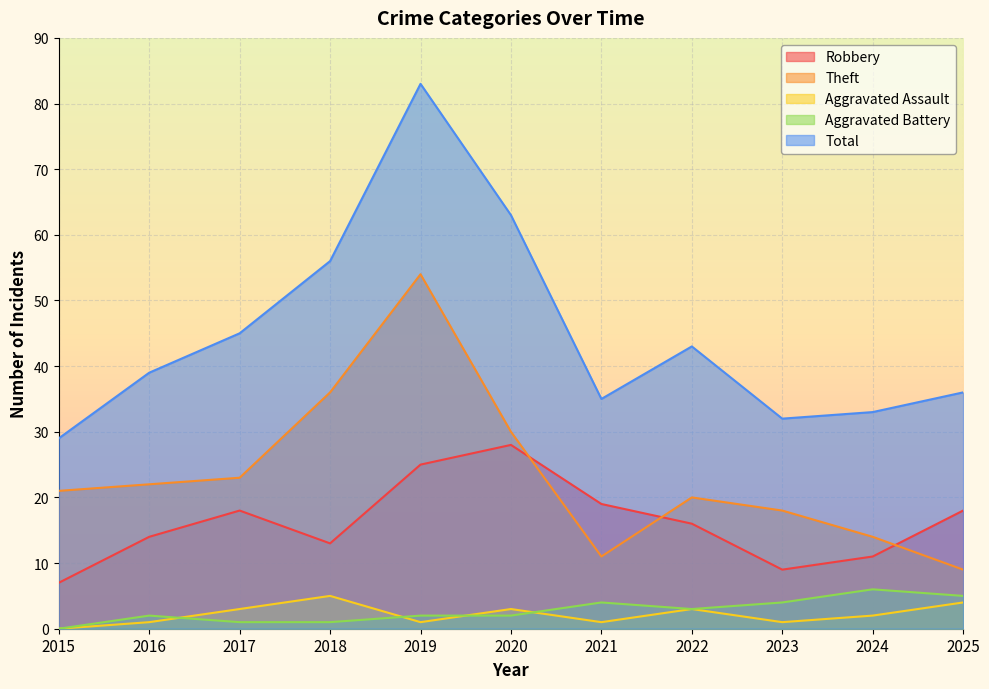

Reading right to left, what are all the values shown in this chart?

Robbery: 18	11	9	16	19	28	25	13	18	14	7
Theft: 9	14	18	20	11	30	54	36	23	22	21
Aggravated Assault: 4	2	1	3	1	3	1	5	3	1	0
Aggravated Battery: 5	6	4	3	4	2	2	1	1	2	0
Total: 36	33	32	43	35	63	83	56	45	39	29